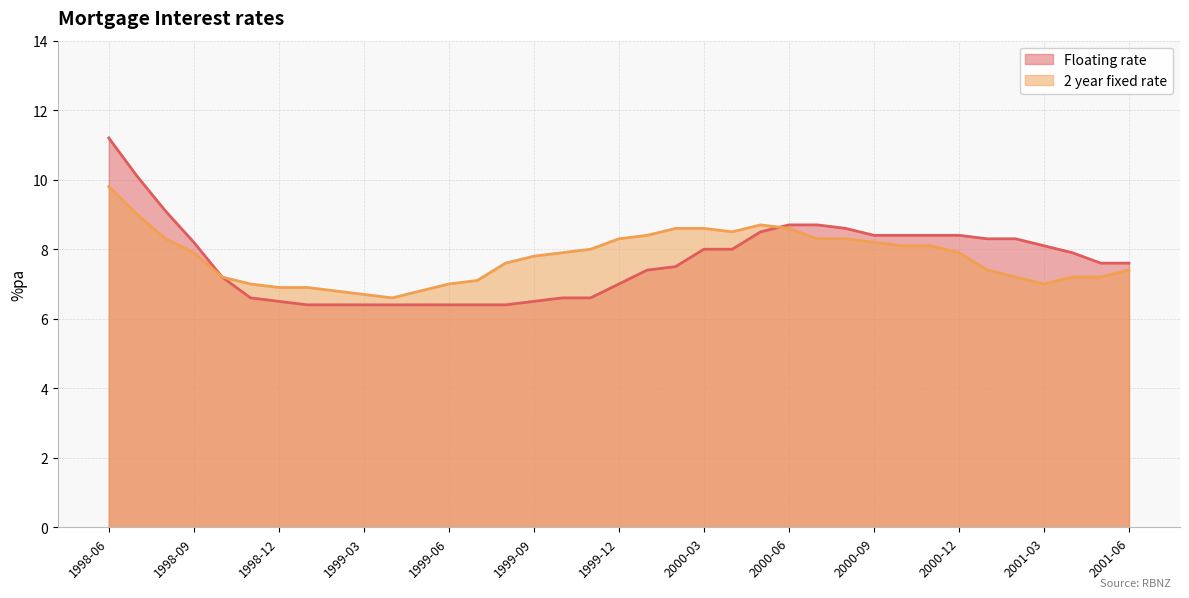

What is the maximum value shown in the chart?

11.2